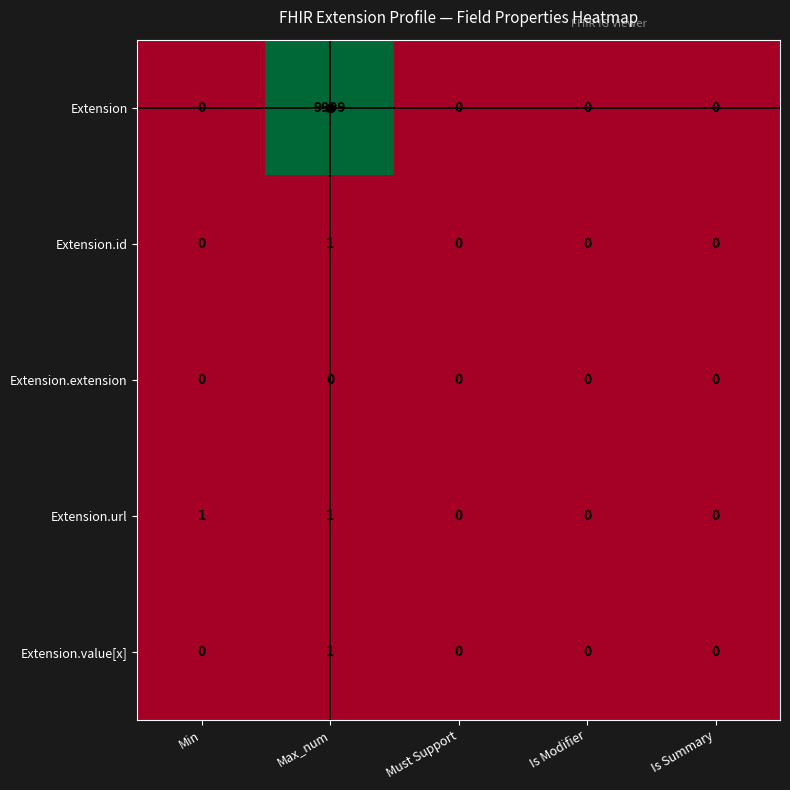

Which series has the largest total across all categories?

Extension